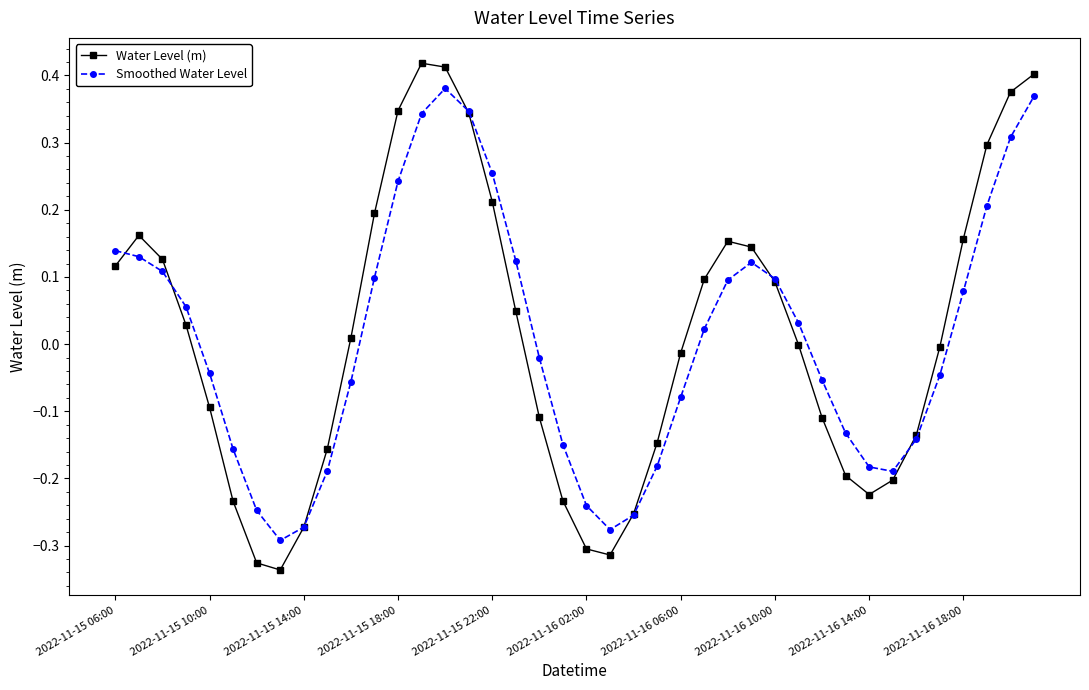

Which series has the largest range (max minus min)?

Water Level (m)